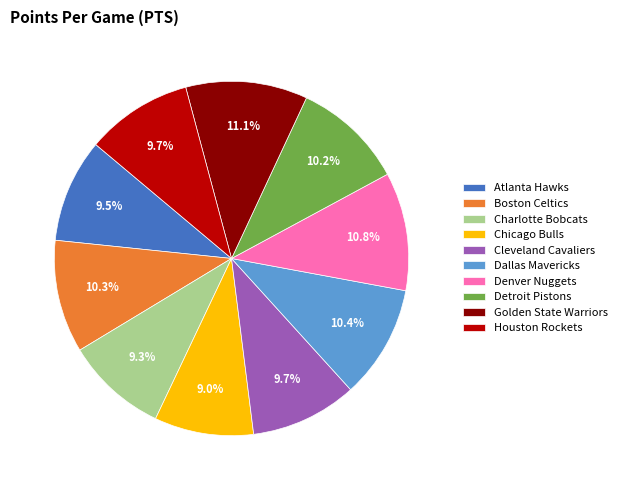

Between Boston Celtics and Charlotte Bobcats, which is larger?

Boston Celtics